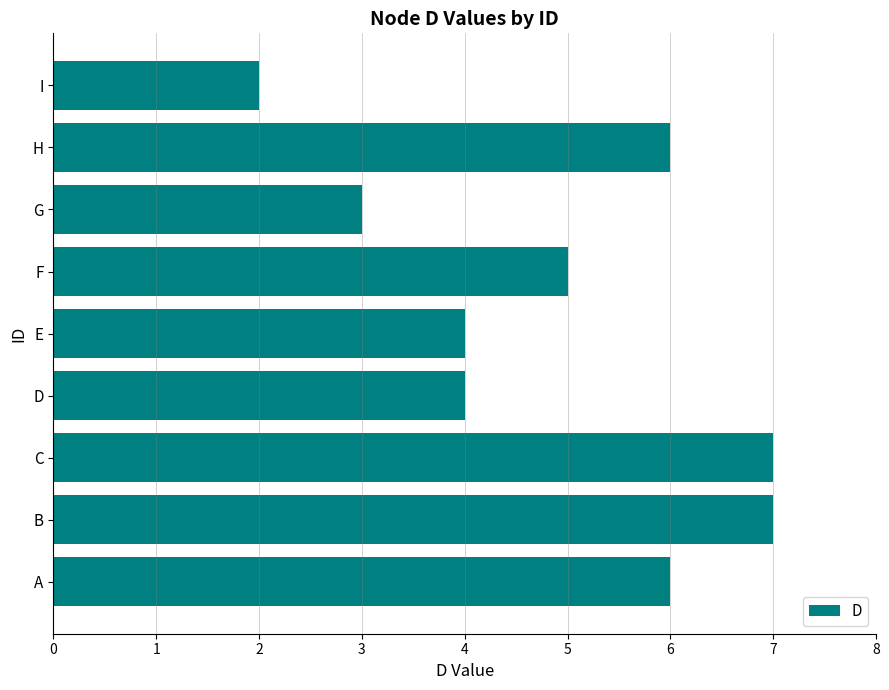

How many bars are there in total?

9